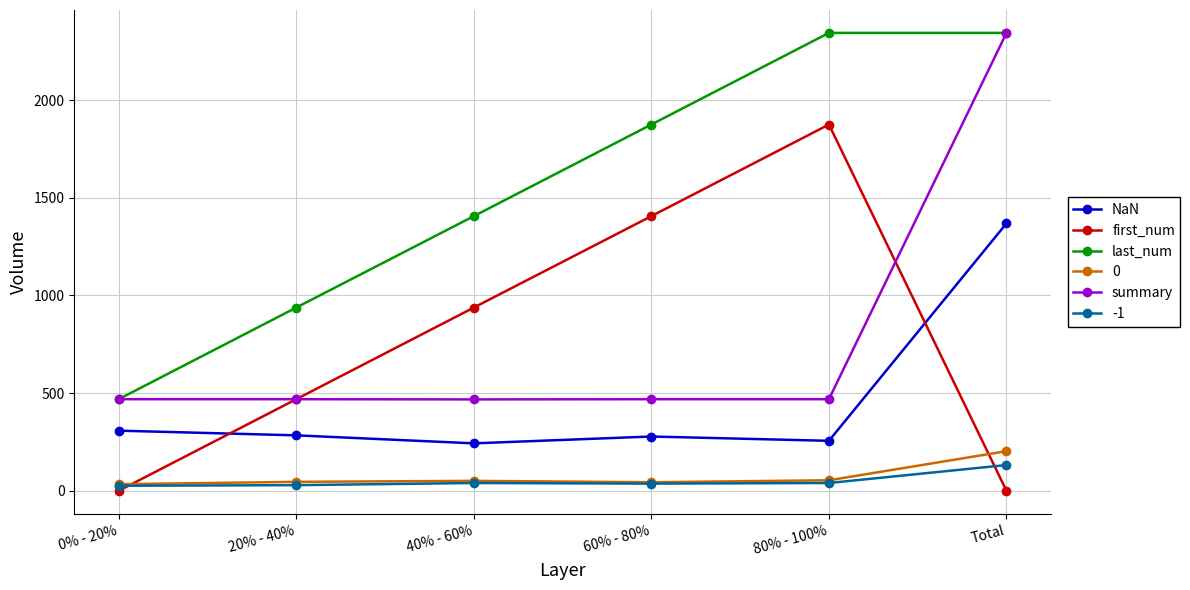

At which label is first_num closest to 937?

40% - 60%